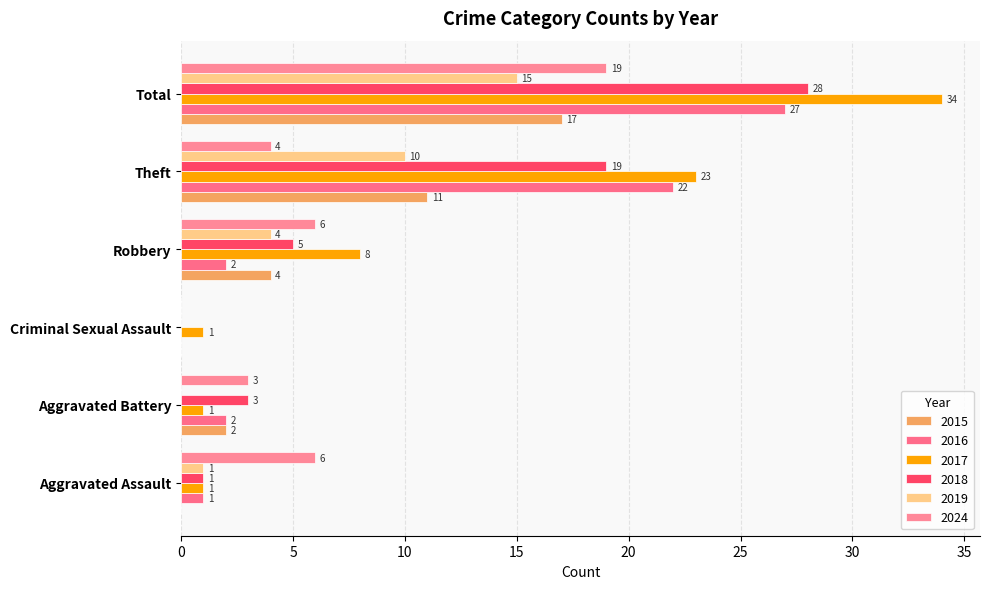

Which series has the largest range (max minus min)?

2017